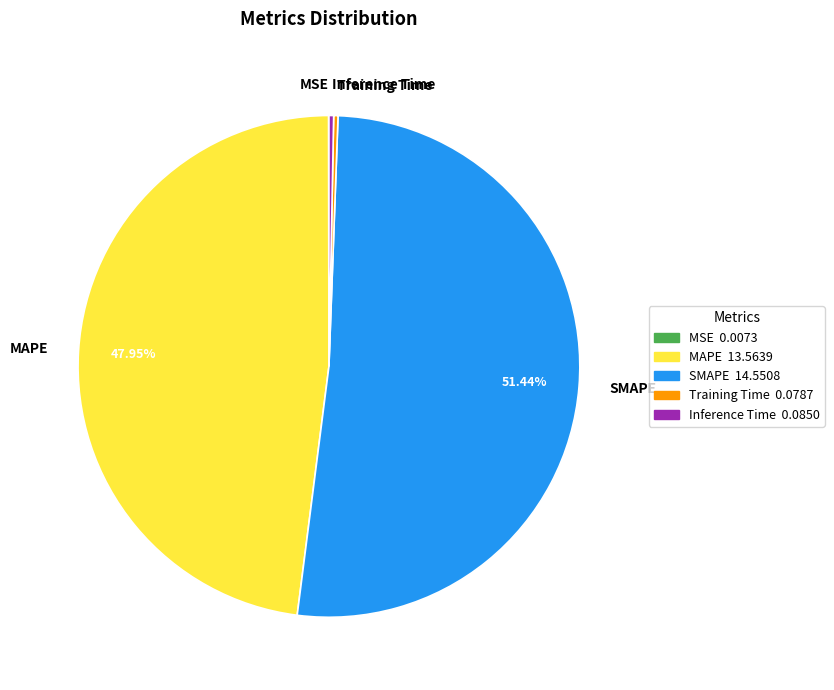

Which slice represents more than half of the pie?

SMAPE